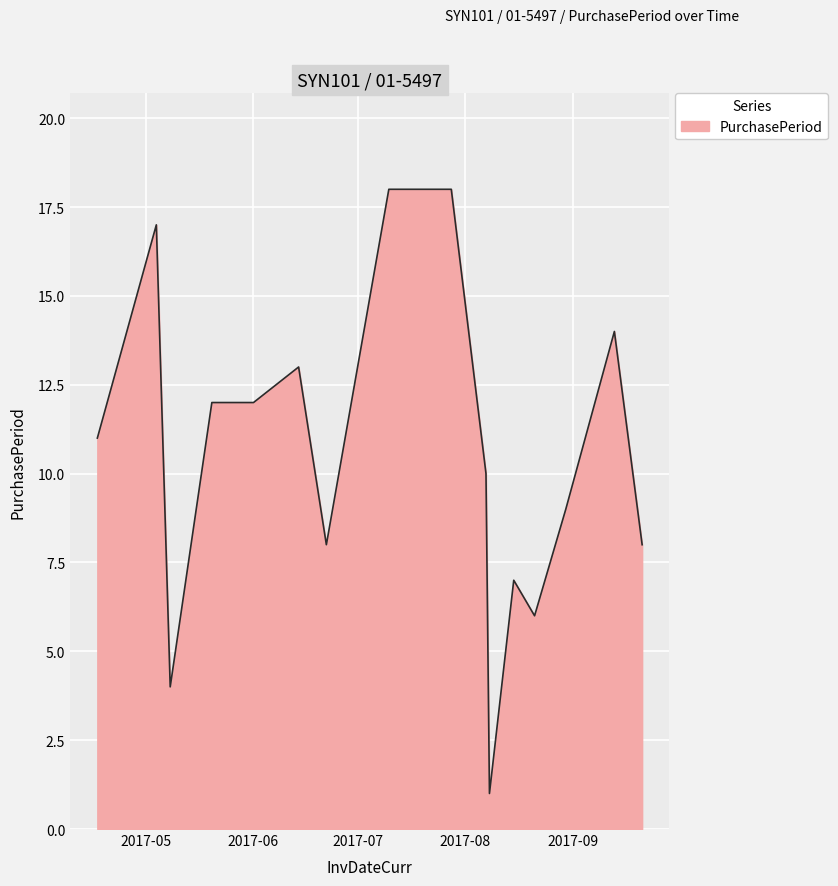

What is the difference between the maximum and minimum values?

17